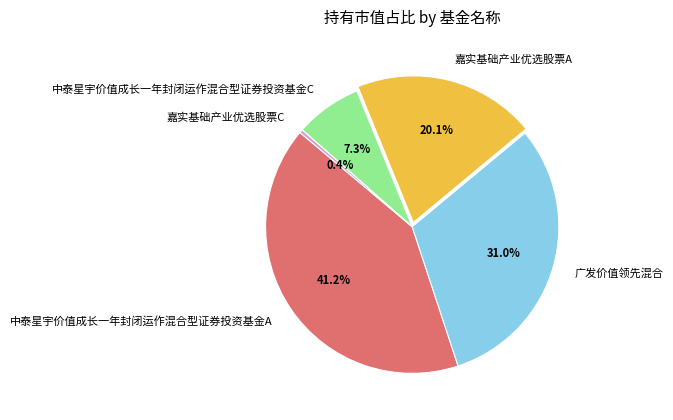

Which slice is the smallest?

嘉实基础产业优选股票C